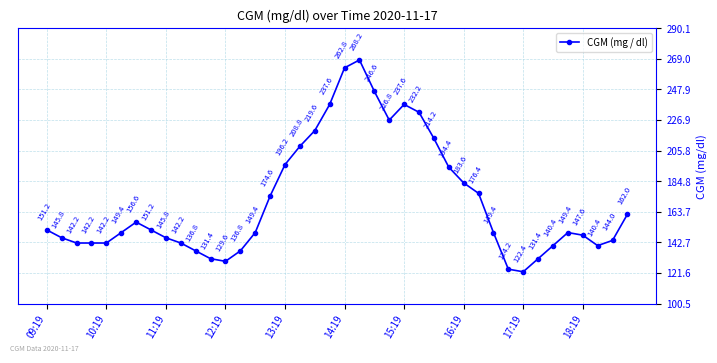

What is the difference between the maximum and minimum values?

145.8